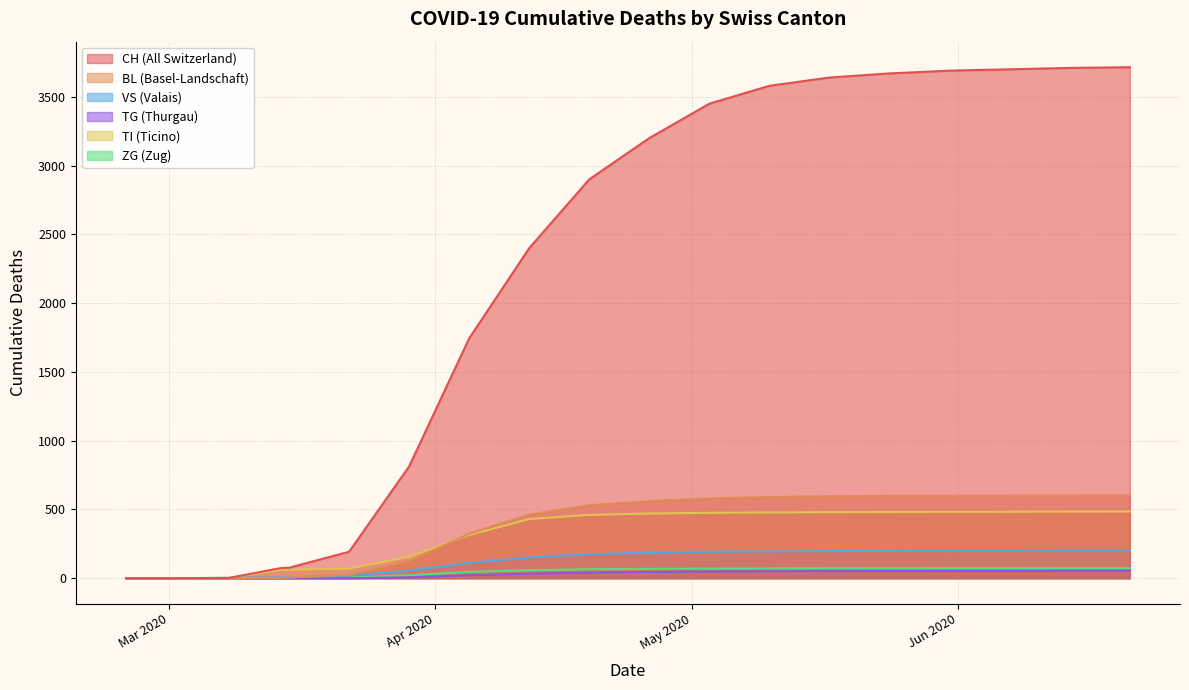

What is the greatest value displayed?

3715